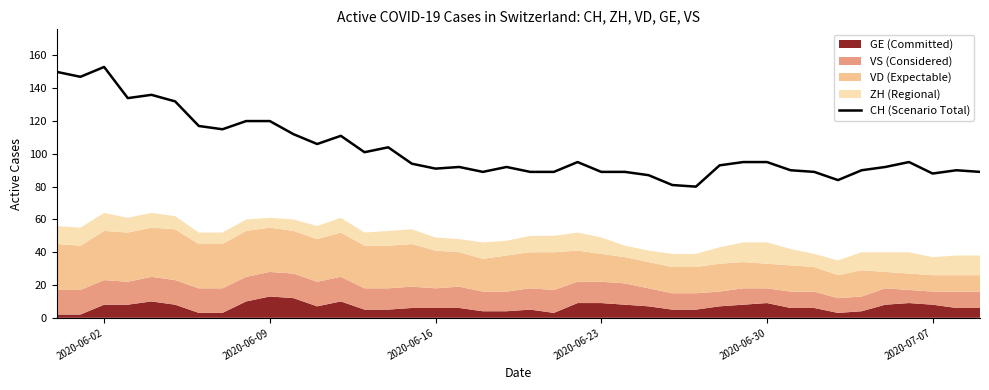

Is it true that CH (Scenario Total) equals 140 at 2020-07-07?

False